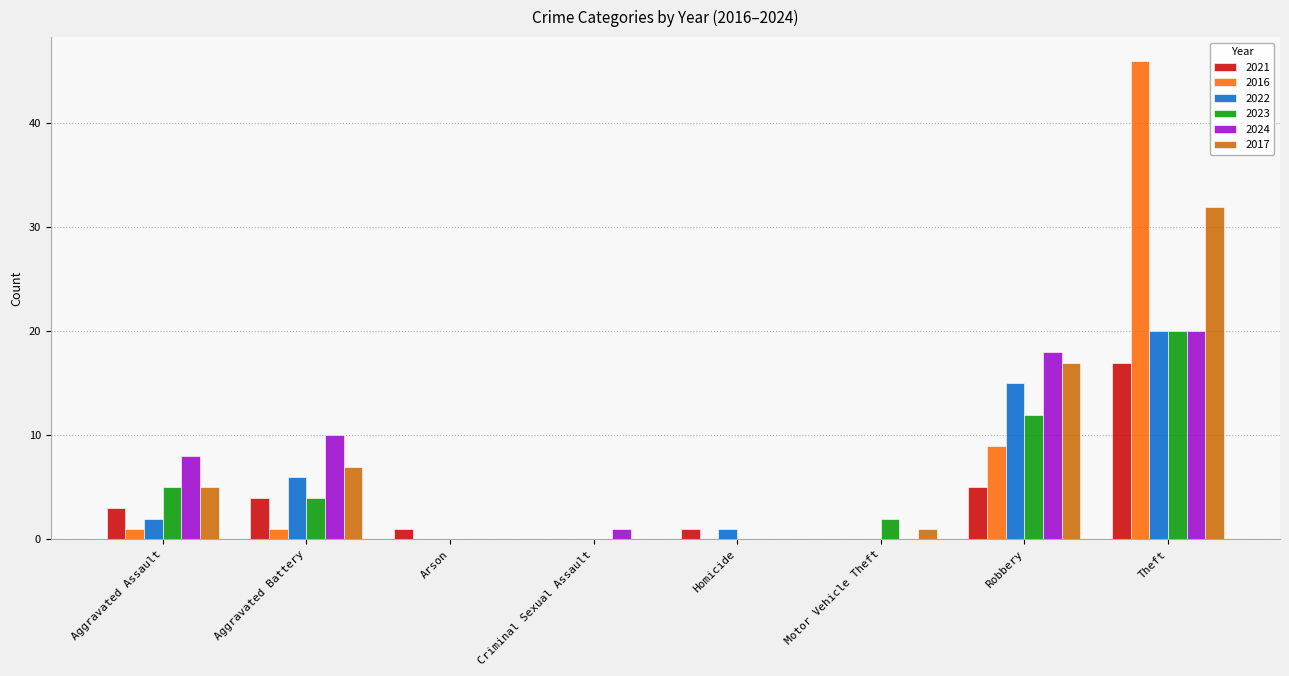

At which label does 2017 reach its peak?

Theft